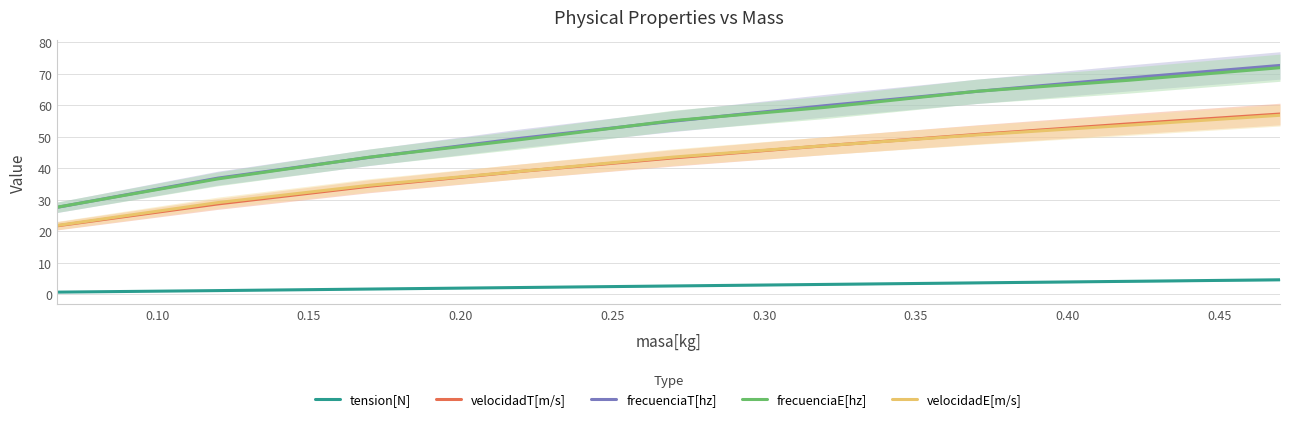

Which series has the widest spread of values?

frecuenciaT[hz]